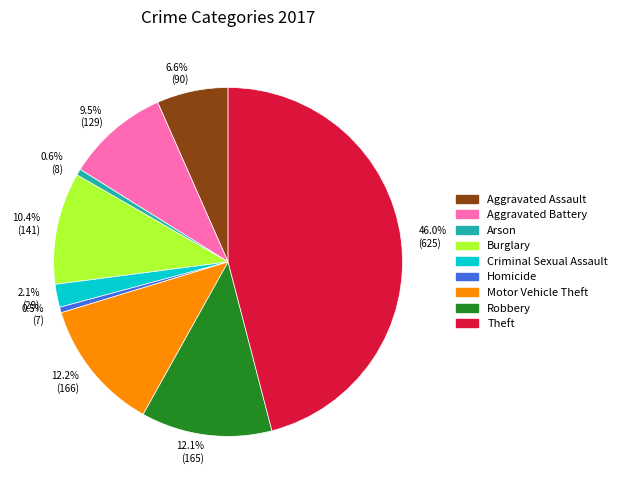

Combined, do 0.5% (7) and 12.1% (165) account for over 50%?

No